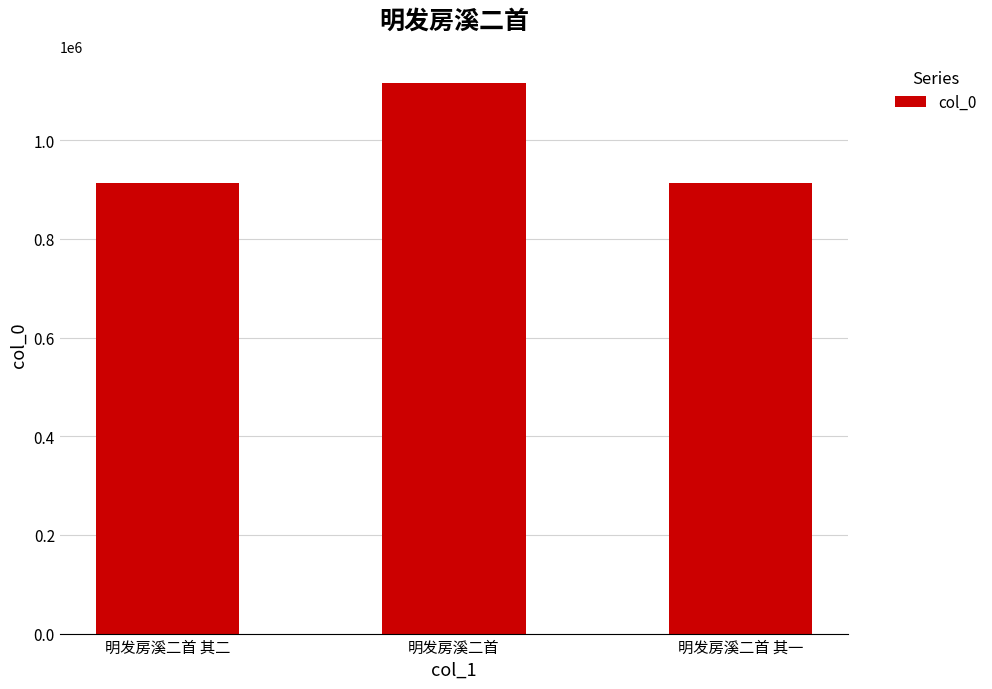

How many data points are less than 912914?

1